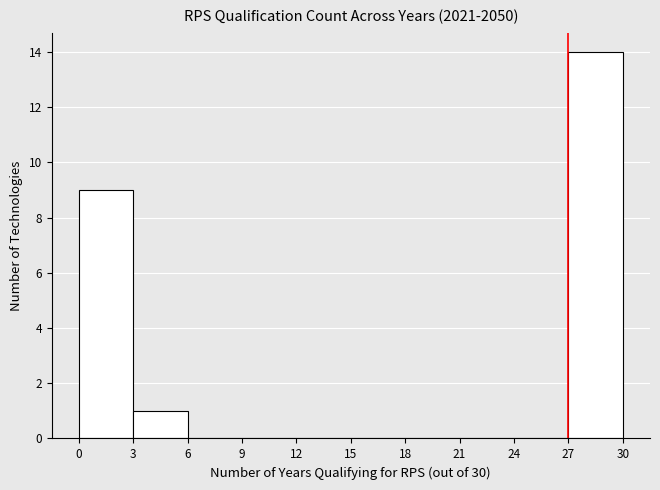

How tall is the bar that spans 3 to 6 on the x-axis? The values are not printed on the chart, so give them approximately, as read against the axis.

1